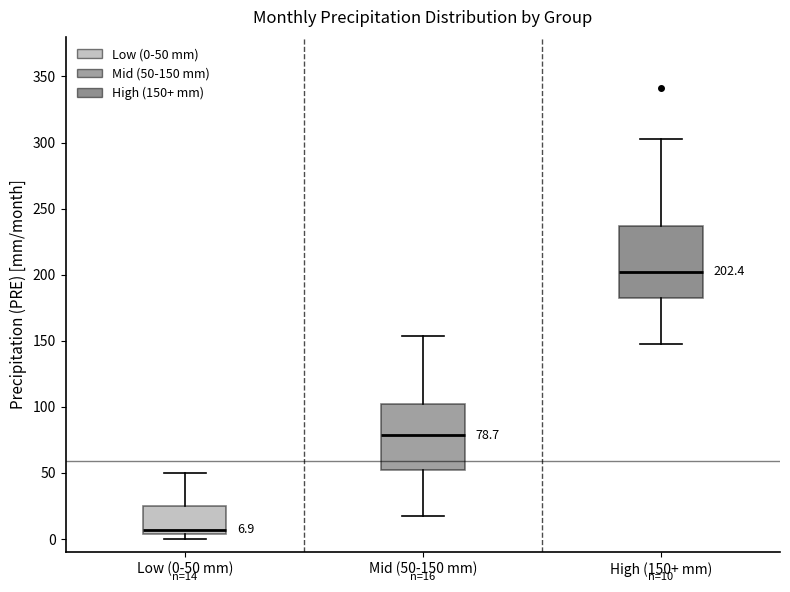

Which box has the lowest median line?

Low (0-50 mm)